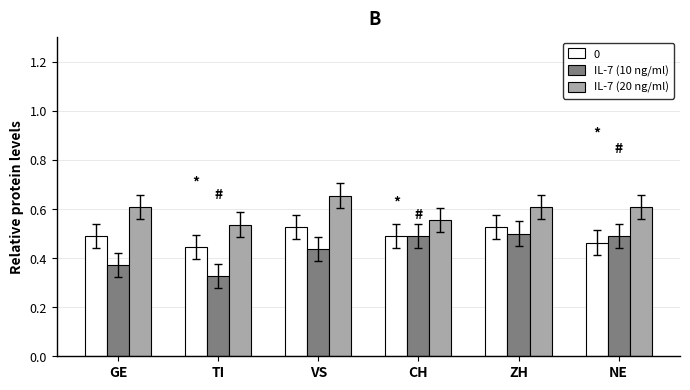

Which series has the largest range (max minus min)?

IL-7 (10 ng/ml)